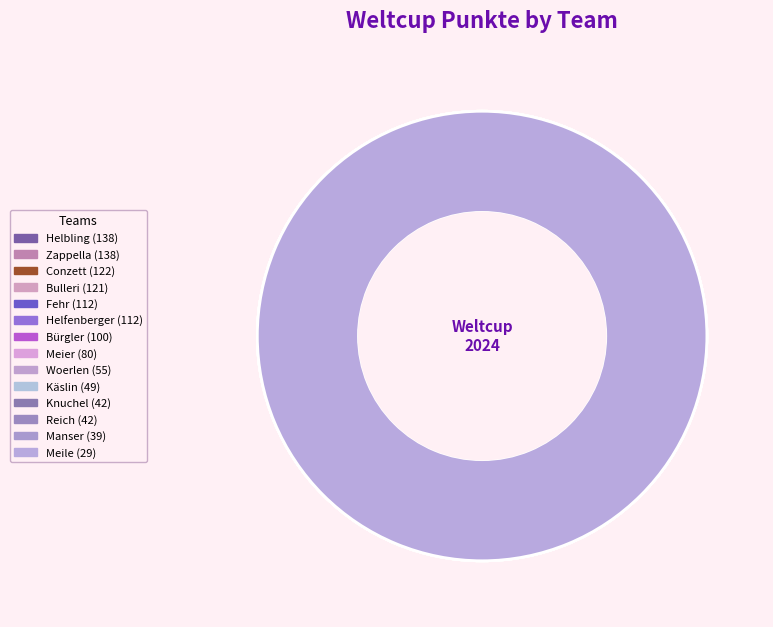

How many segments does this pie chart have?

14